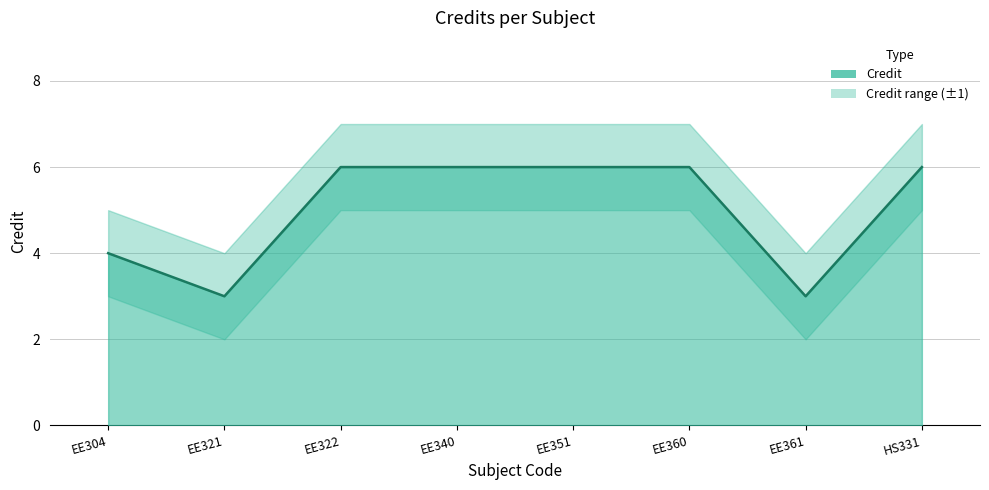

What is the difference between the second highest and second lowest values in the Credit_lower series?

3